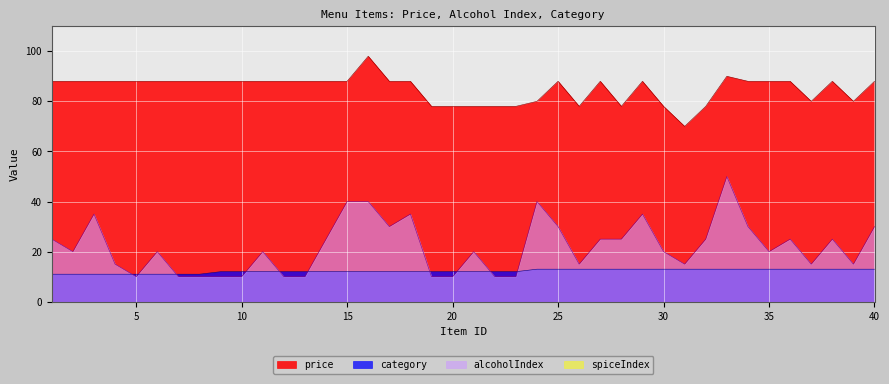

Read the alcoholIndex value at 21, to the nearest 5.

20